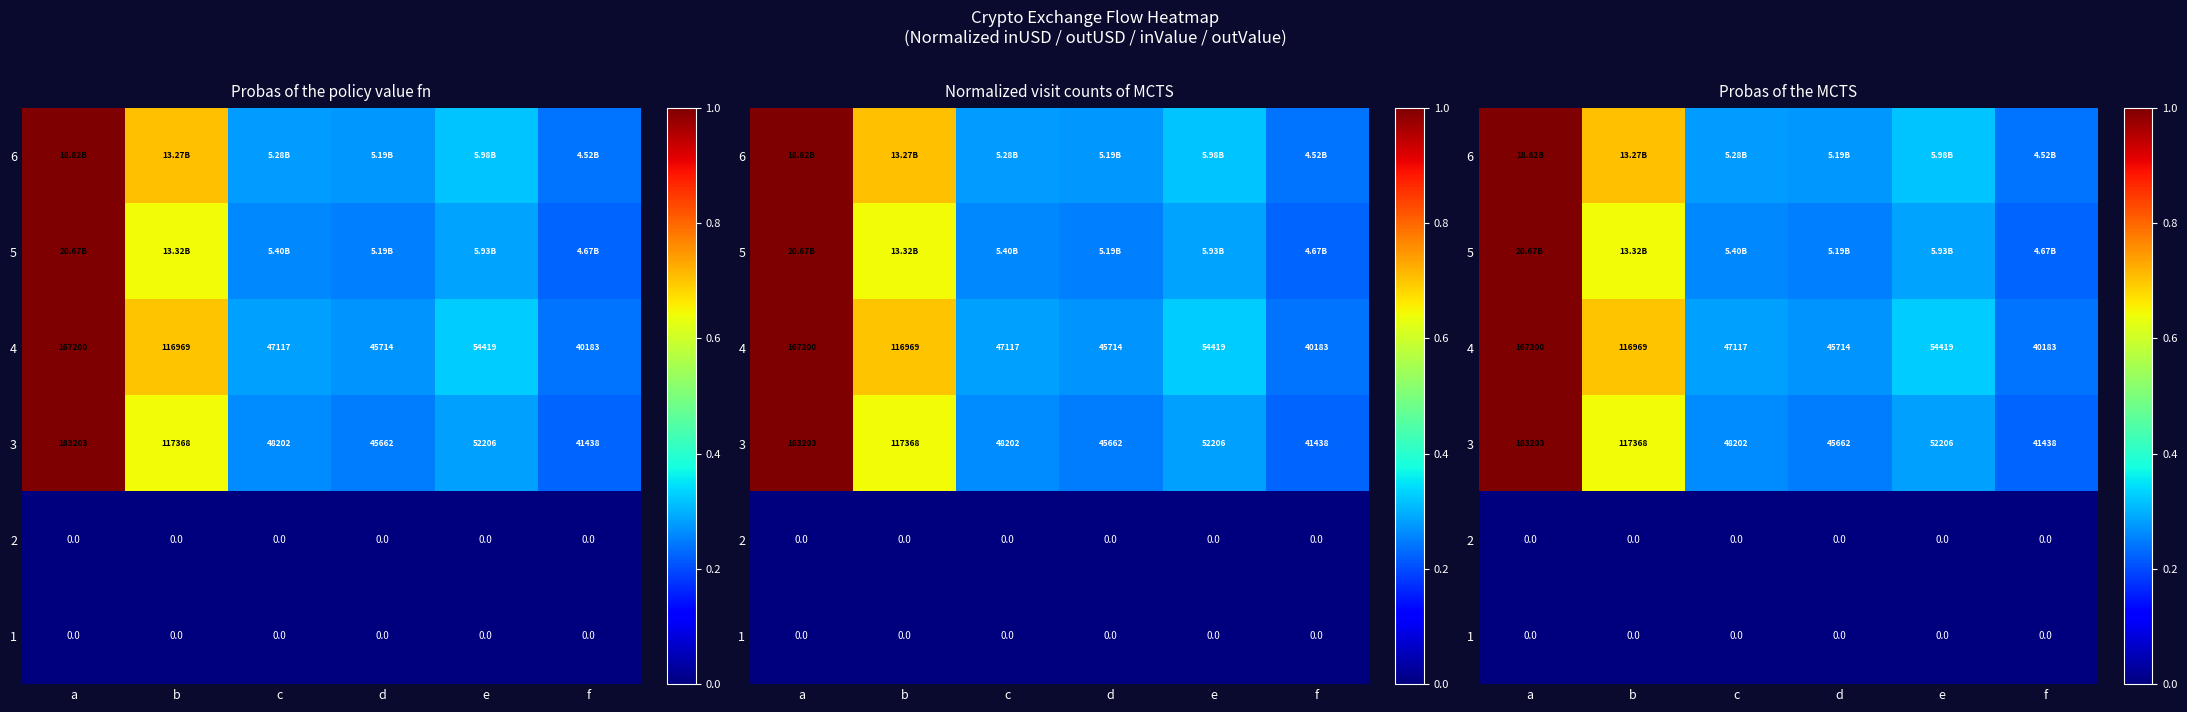

At which label does 2 reach its peak?

a